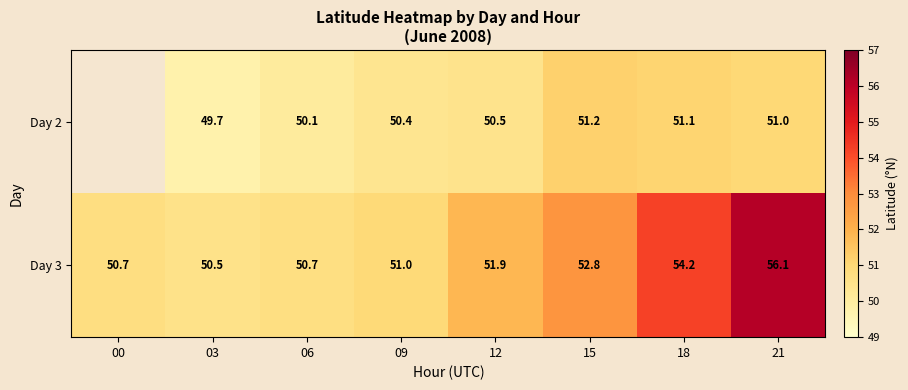

At which category is the sum across all series the highest?

21